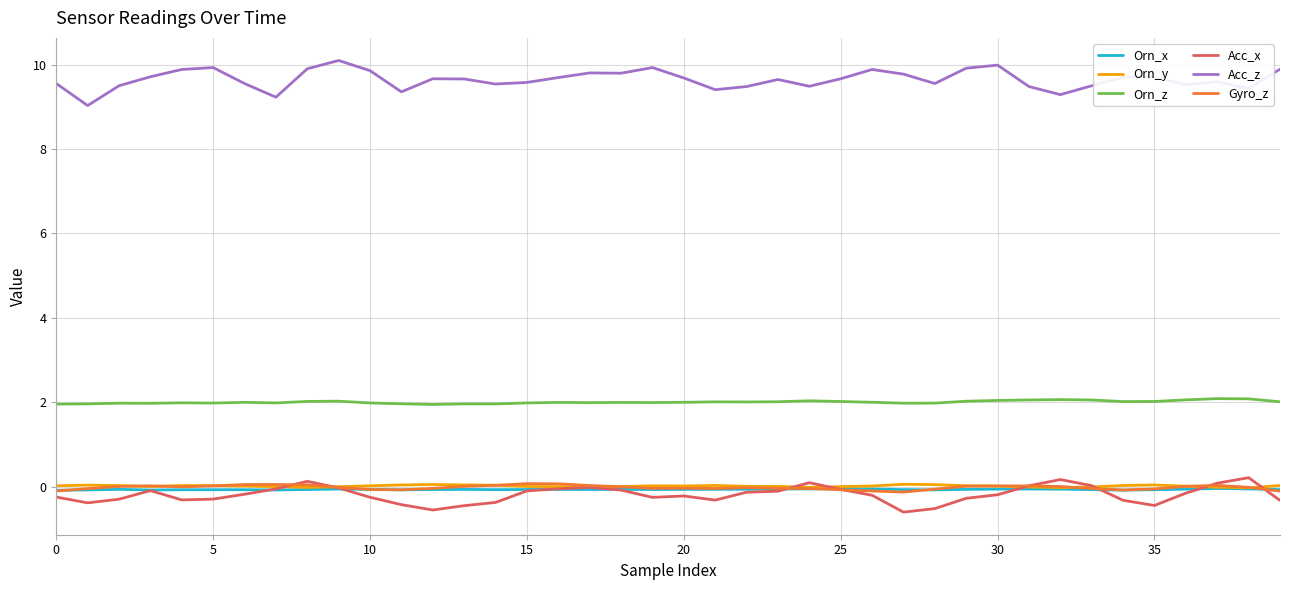

True or false: Orn_z and Orn_y intersect in this chart.

False